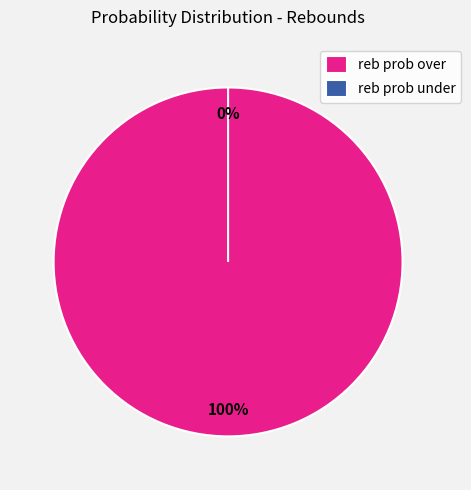

True or false: reb prob under accounts for 13% of the total.

False